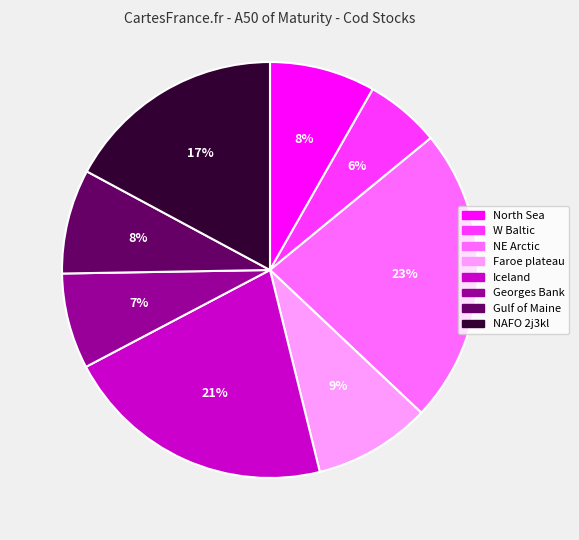

What is the largest slice in the pie chart?

NE Arctic